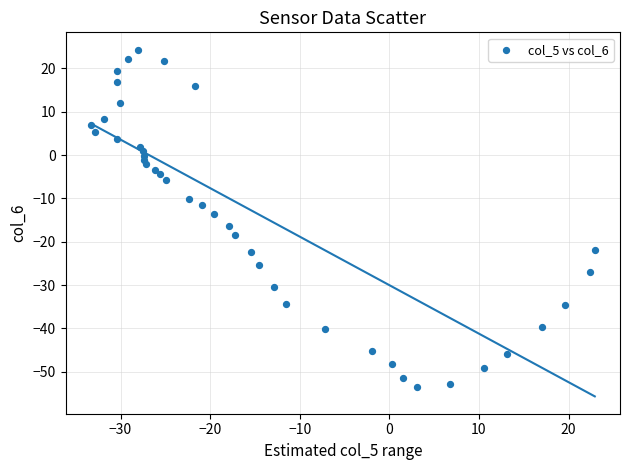

What is the range of Y values (max minus min)?

77.9